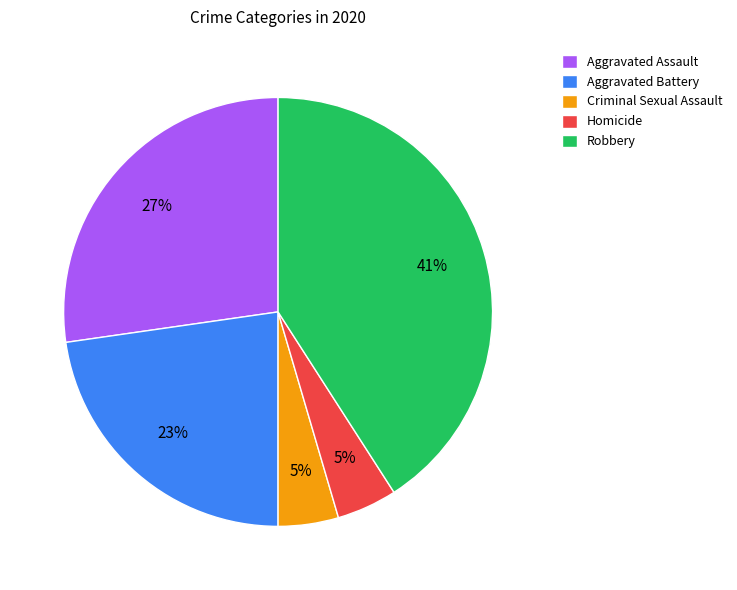

Which category has the biggest portion of the pie?

Robbery